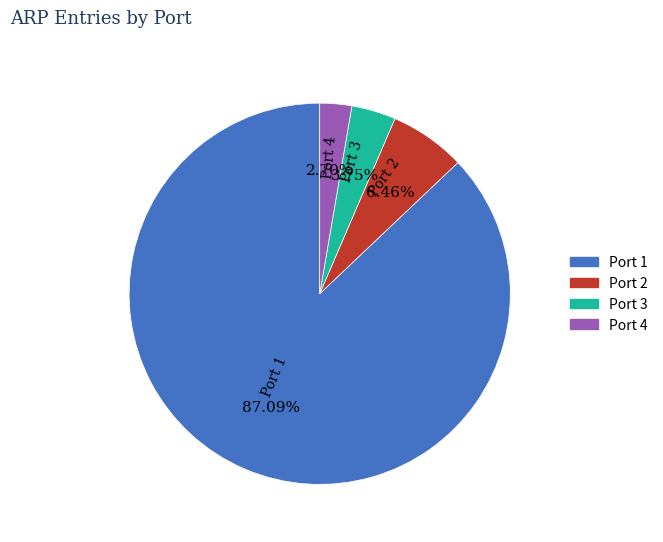

Rank the categories by value from highest to lowest.

Port 1, Port 2, Port 3, Port 4